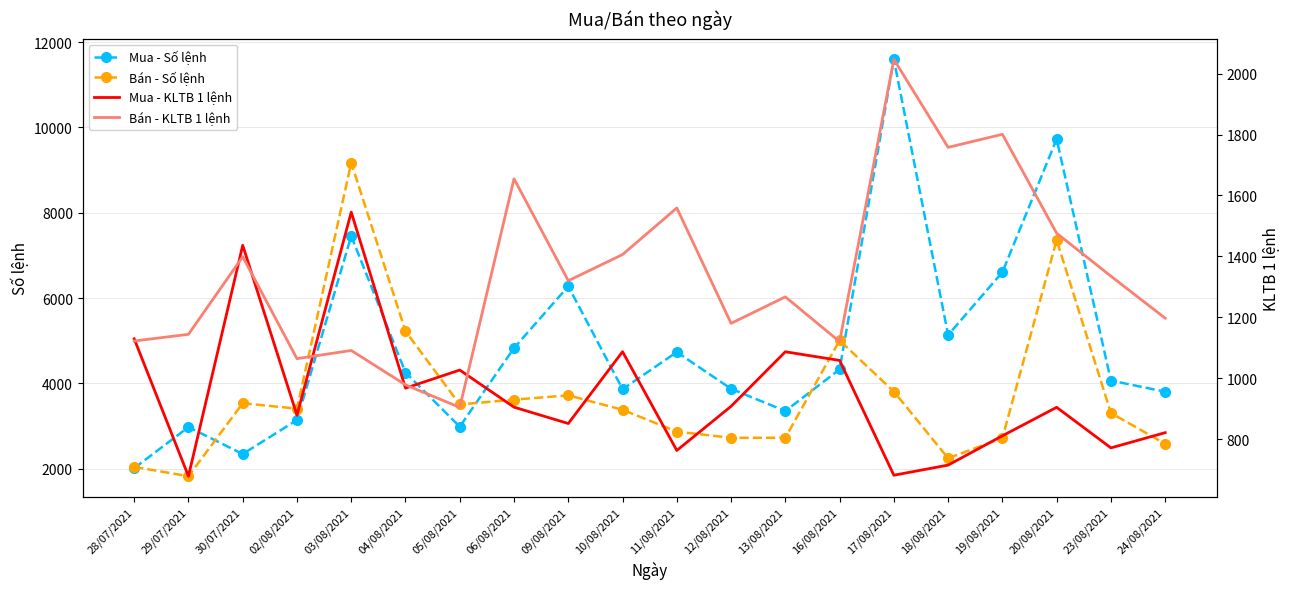

What is the difference between the highest and lowest values at 24/08/2021?

2984.0